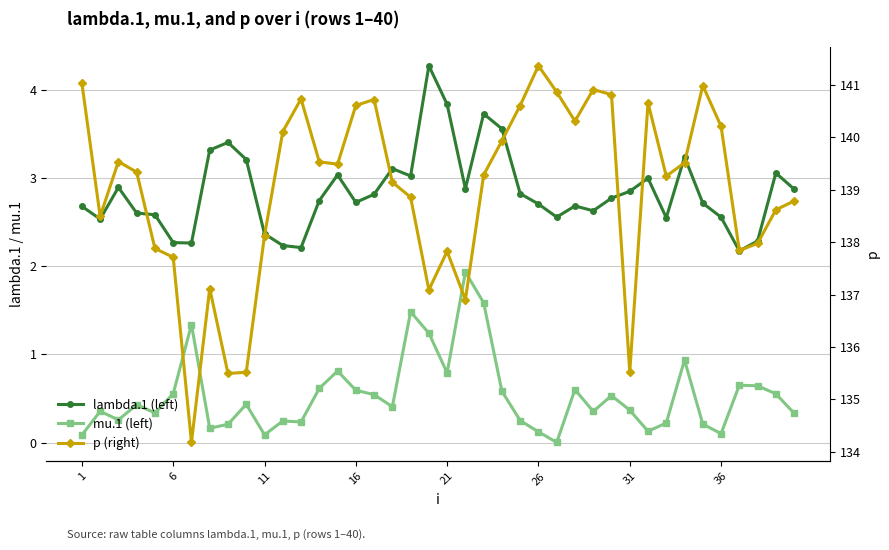

What is the value of the p (right) point at the 19th from the left?

138.9